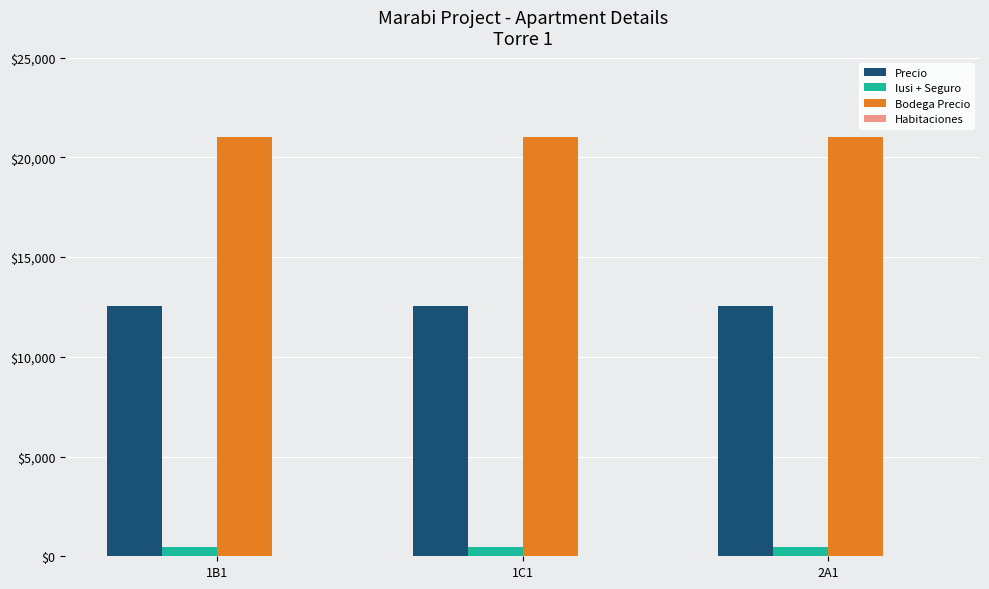

The value of Precio at 2A1 is 12548.0. True or false?

True